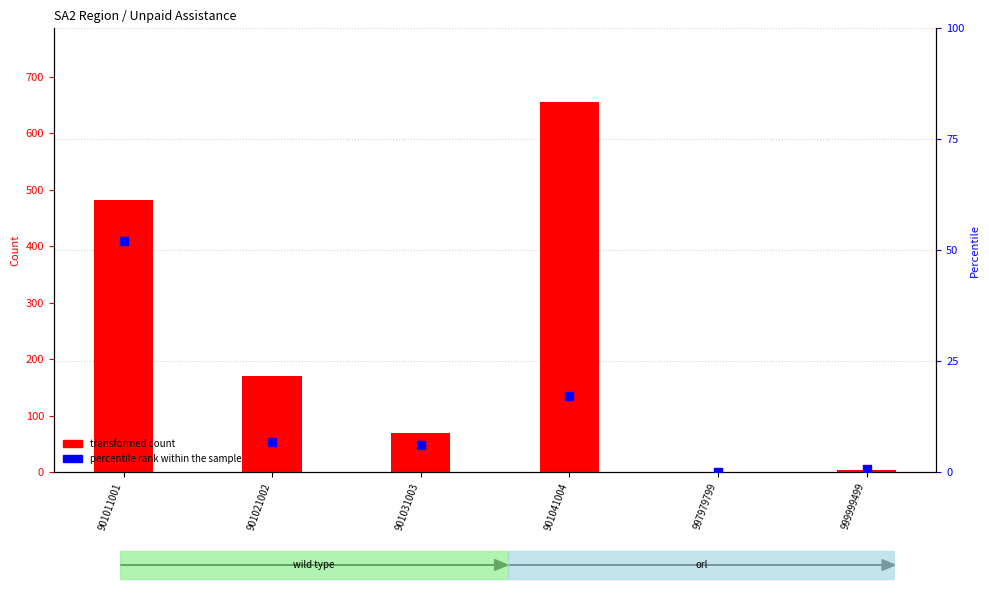

What is the total value across all series at 901011001?

534.2